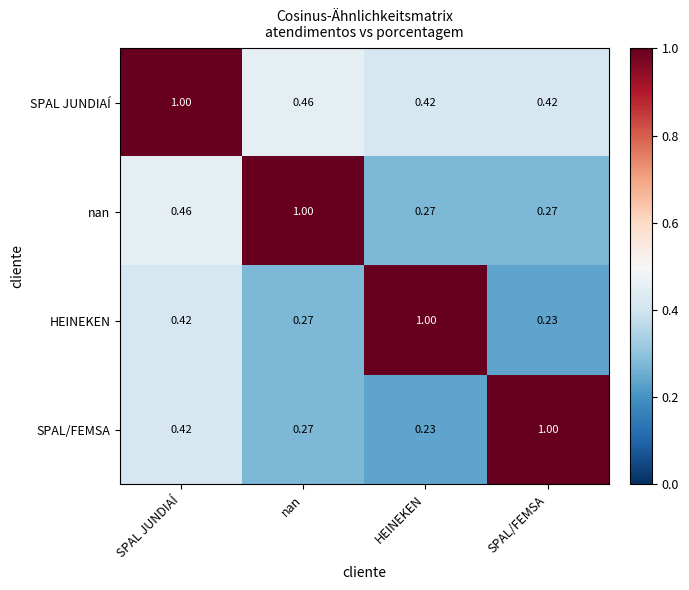

At which label does SPAL/FEMSA reach its minimum?

HEINEKEN